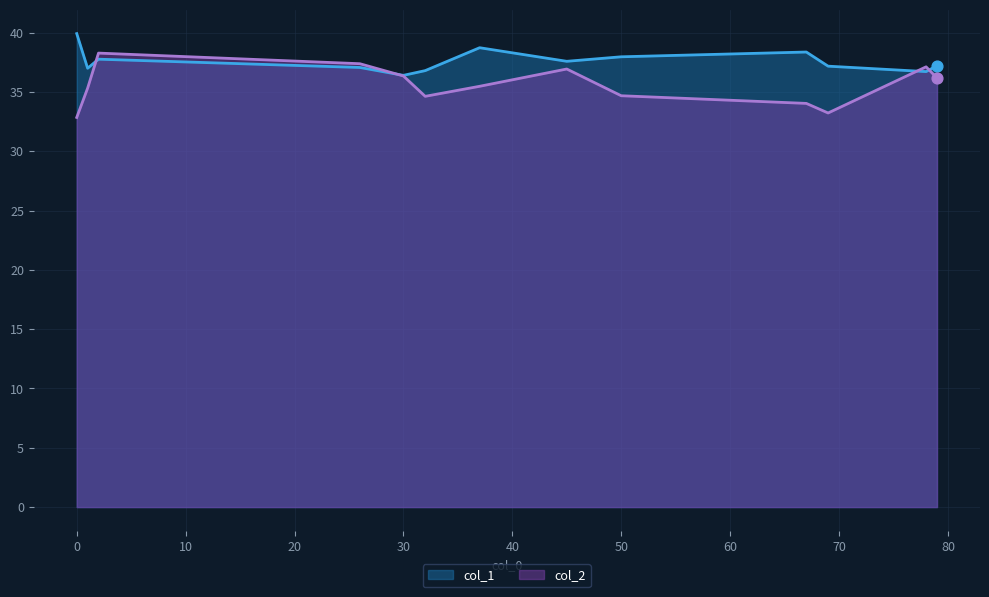

Which series reaches the maximum Y coordinate?

col_1